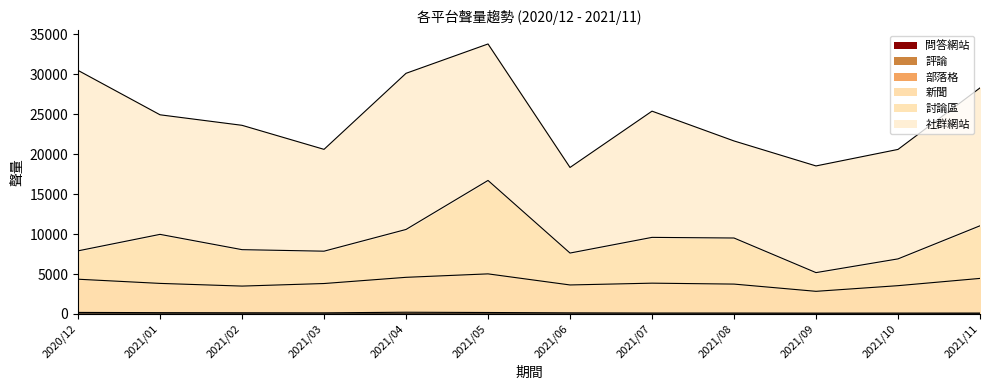

How many lines are shown in the chart?

6